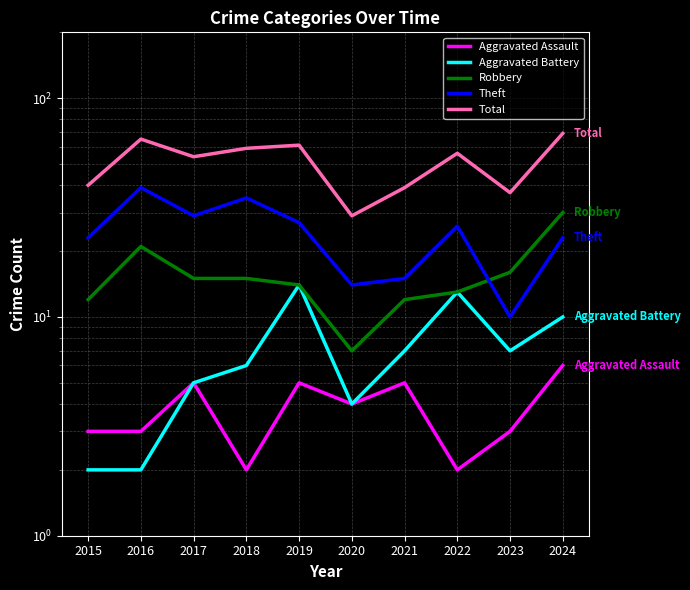

What is the value of the Theft point at the 8th from the left?

26